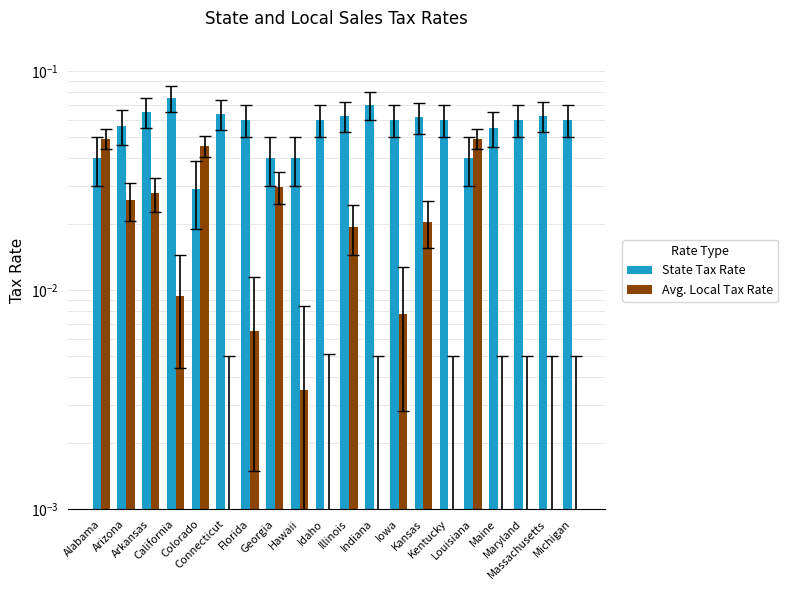

Reading left to right, transcribe all the data shown in this chart.

State Tax Rate: 0.0	0.1	0.1	0.1	0.0	0.1	0.1	0.0	0.0	0.1	0.1	0.1	0.1	0.1	0.1	0.0	0.1	0.1	0.1	0.1
Avg. Local Tax Rate: 0.0	0.0	0.0	0.0	0.0	0.0	0.0	0.0	0.0	0.0	0.0	0.0	0.0	0.0	0.0	0.0	0.0	0.0	0.0	0.0